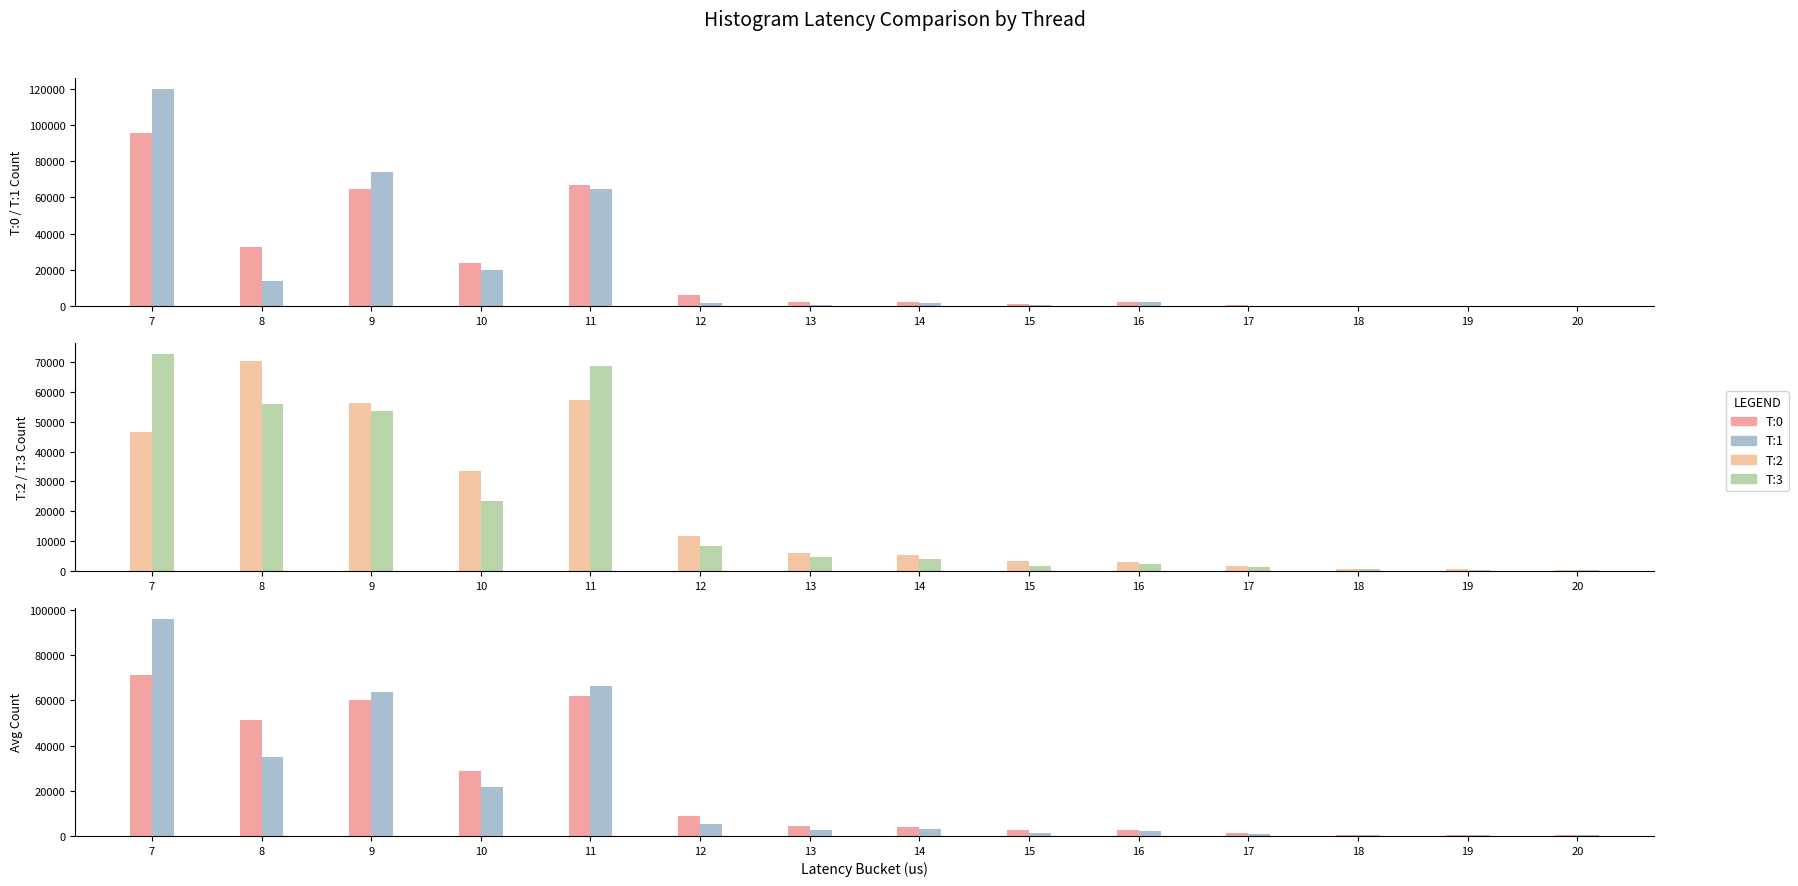

At which label does T:2 reach its peak?

8